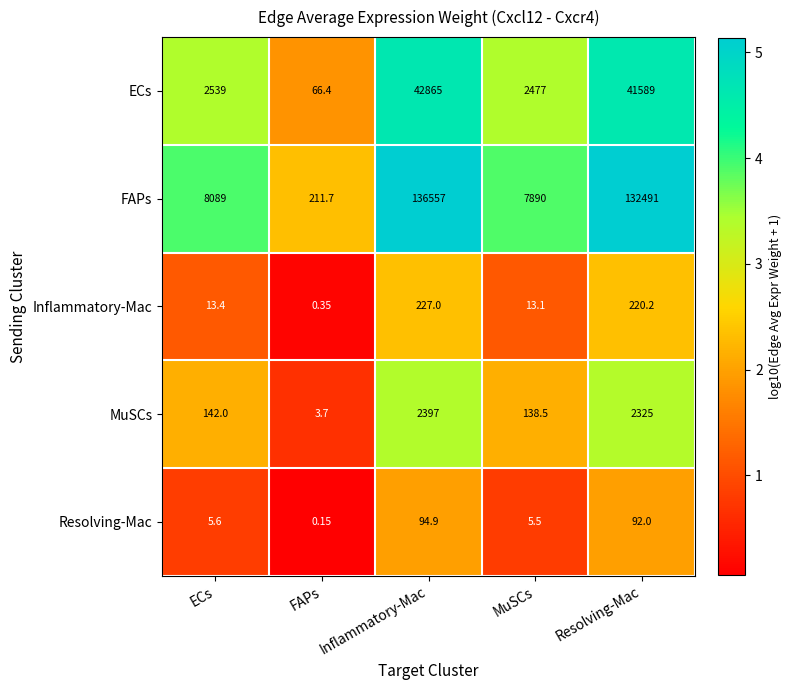

At which label is Inflammatory-Mac closest to 113?

ECs